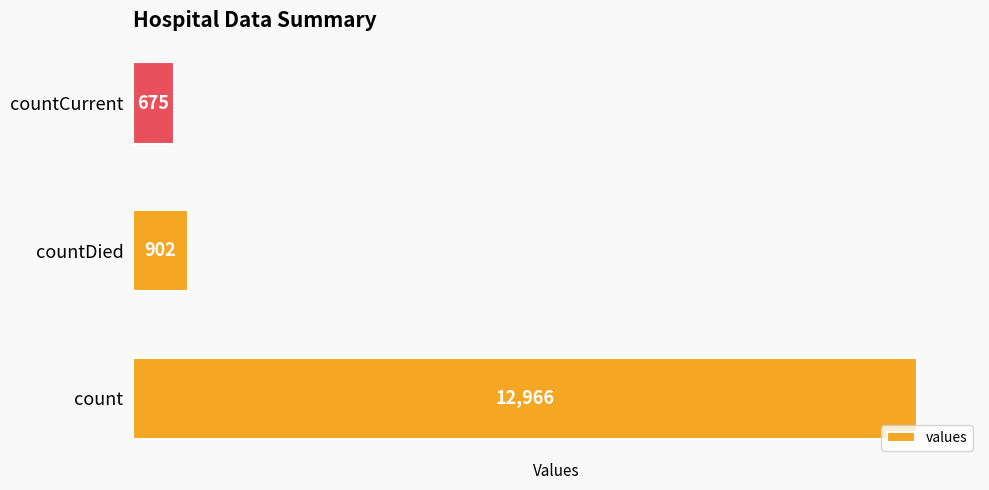

What is the difference between the maximum and second lowest values?

12064